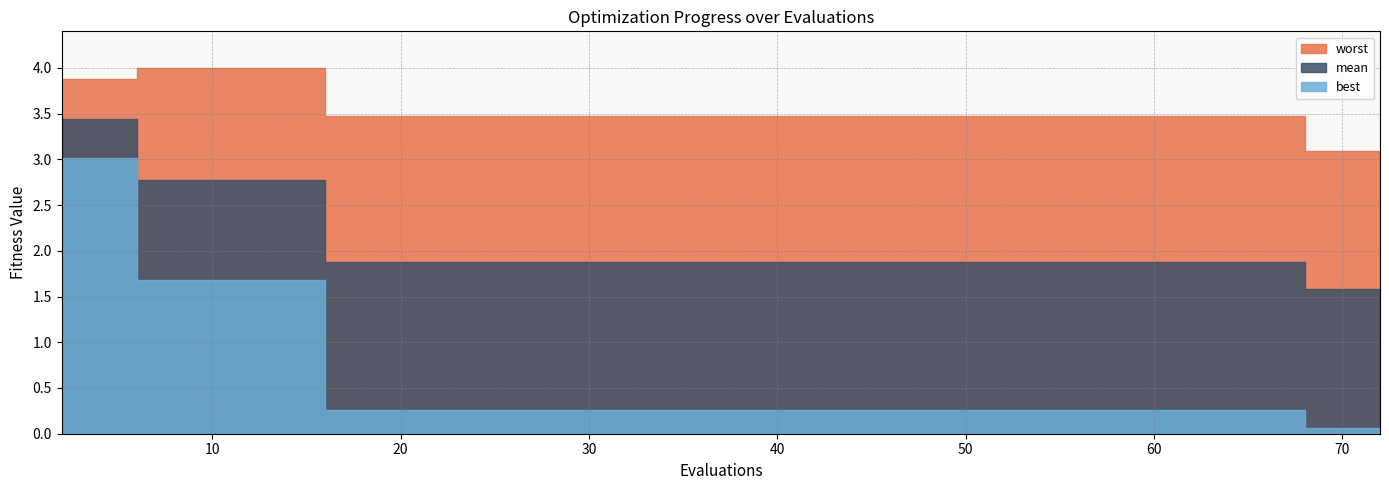

At how many categories does at least one series exceed 3?

40